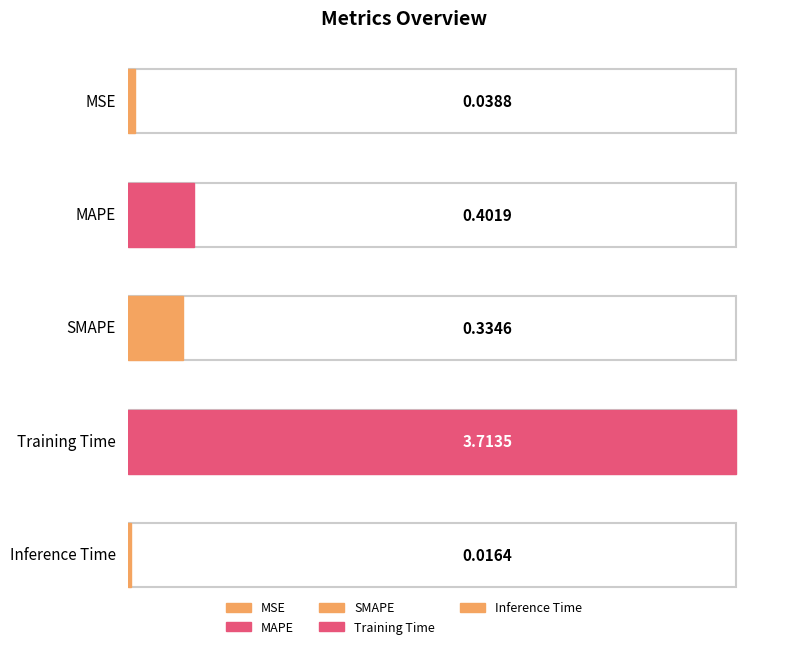

What is the approximate value at Training Time?

3.7